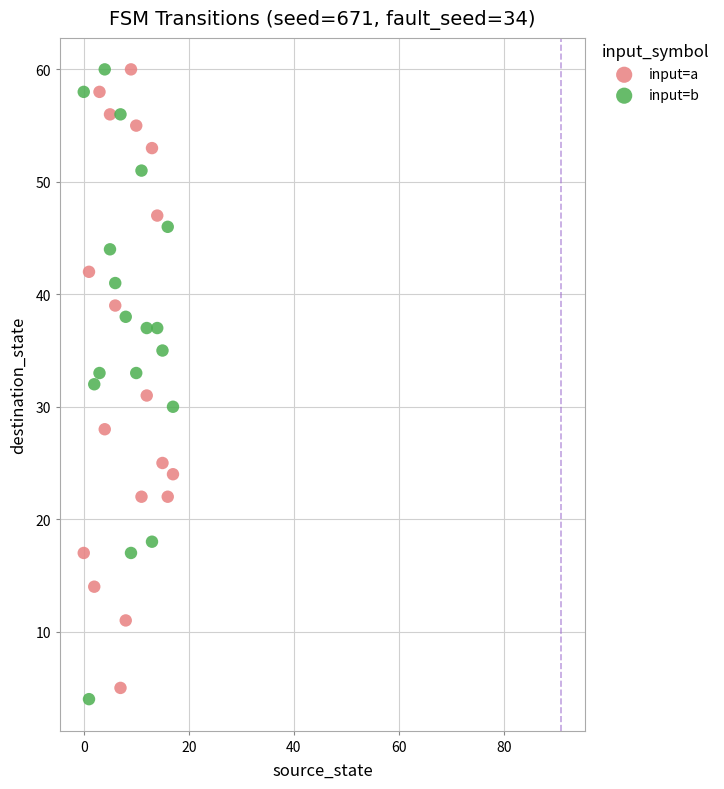

Across all data points, what is the range of Y values (max minus min)?

56